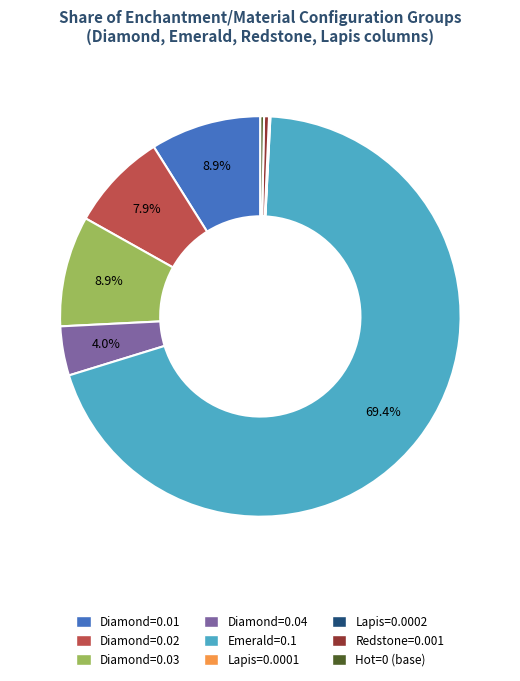

What is the ratio of the value at Emerald=0.1 to the value at Diamond=0.01?

7.8